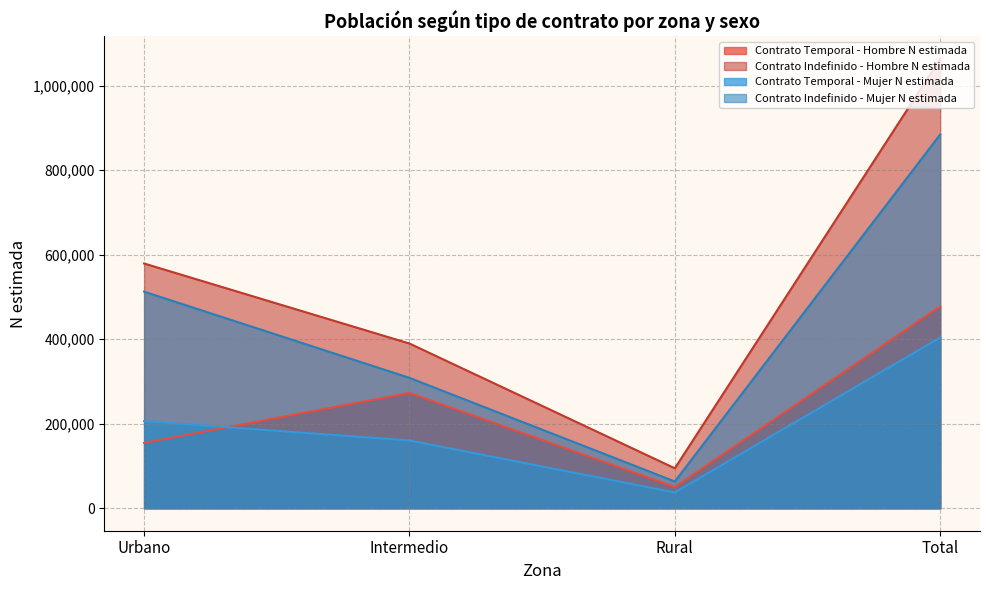

Where is Contrato Indefinido - Hombre N estimada nearest to the value 579223?

Urbano